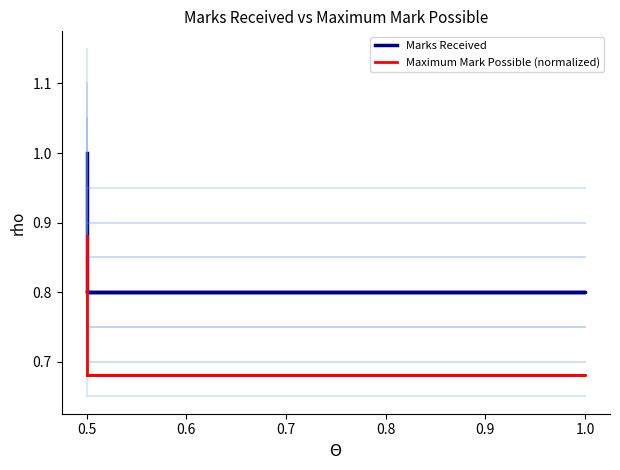

What is the value of the Marks Received point at the 1st from the left?

0.8